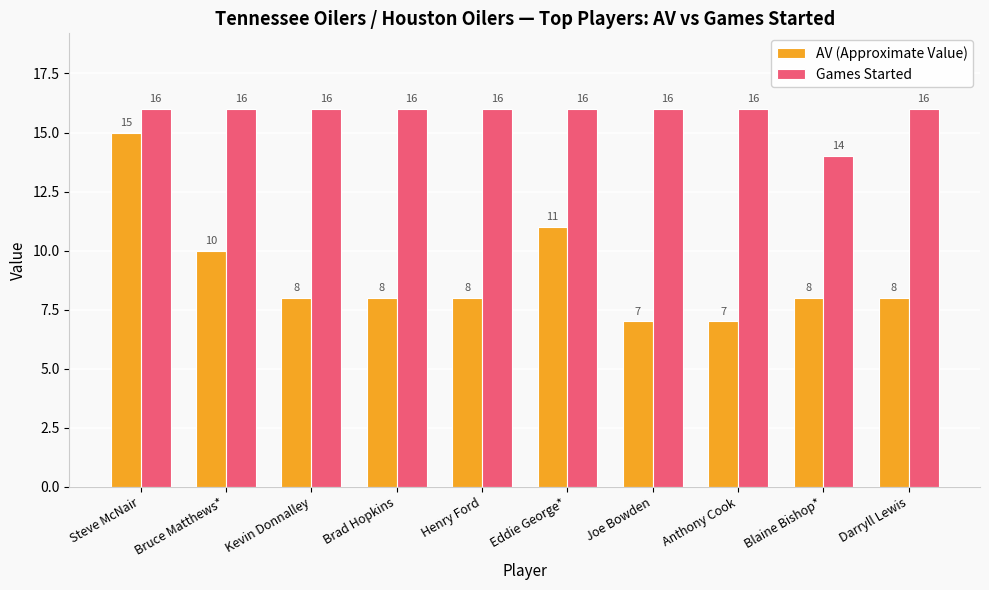

Which series has the widest spread of values?

AV (Approximate Value)